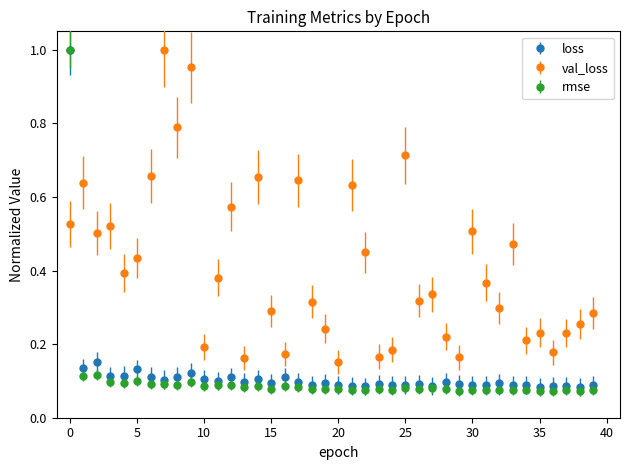

What are all the series names shown in the legend?

loss, val_loss, rmse